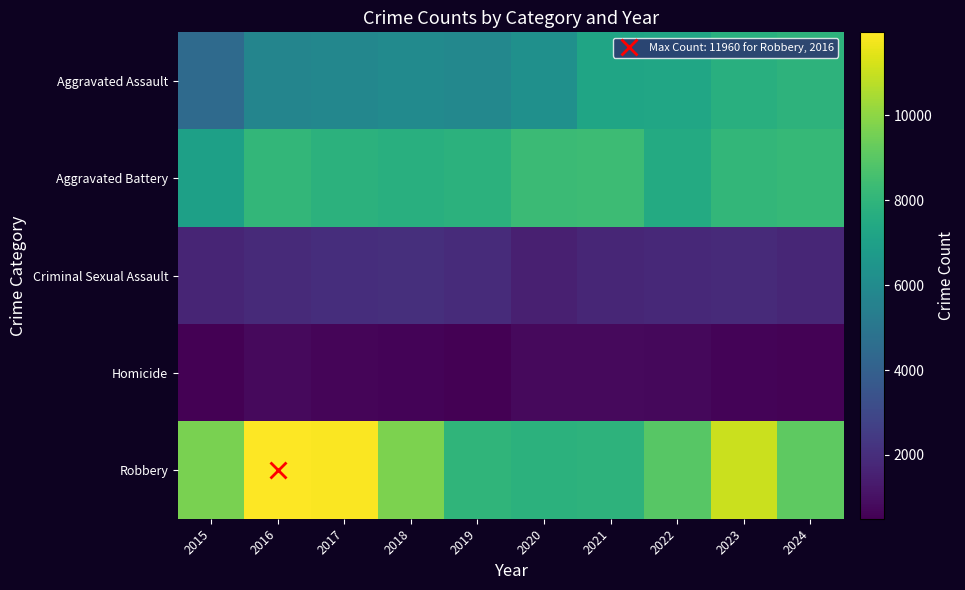

Which series has the widest spread of values?

Robbery